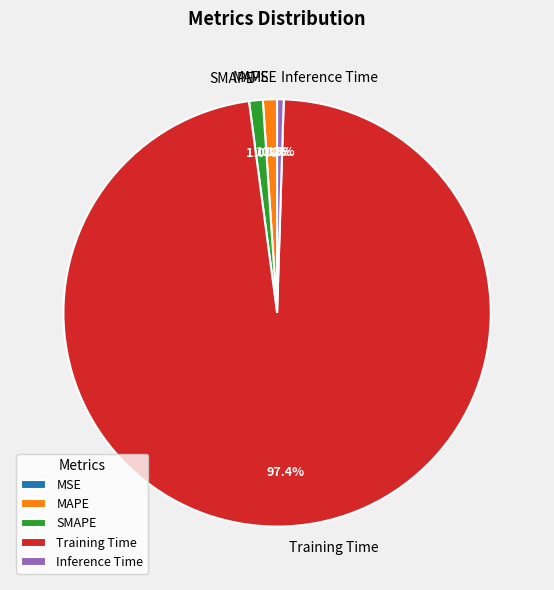

To the nearest percent, what portion does Training Time represent?

97%